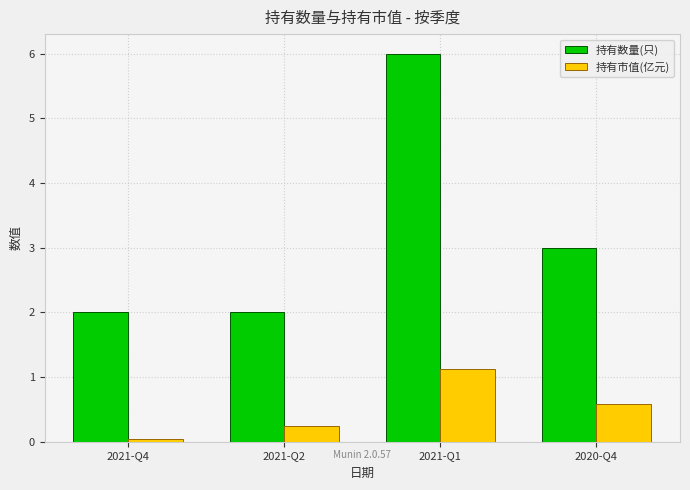

How many bars are there in each group?

2